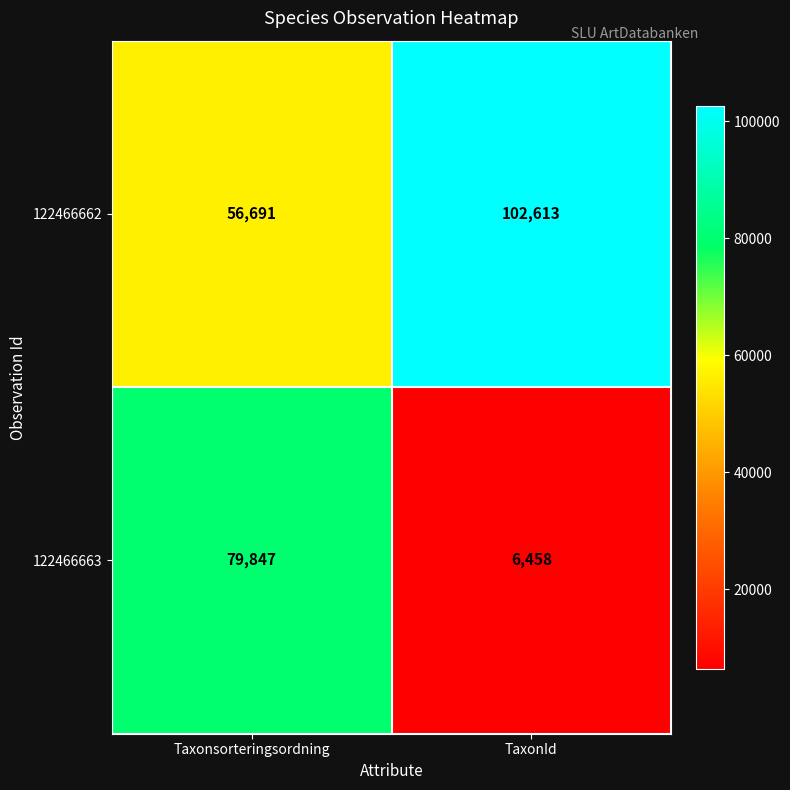

What is the minimum value shown in the chart?

6458